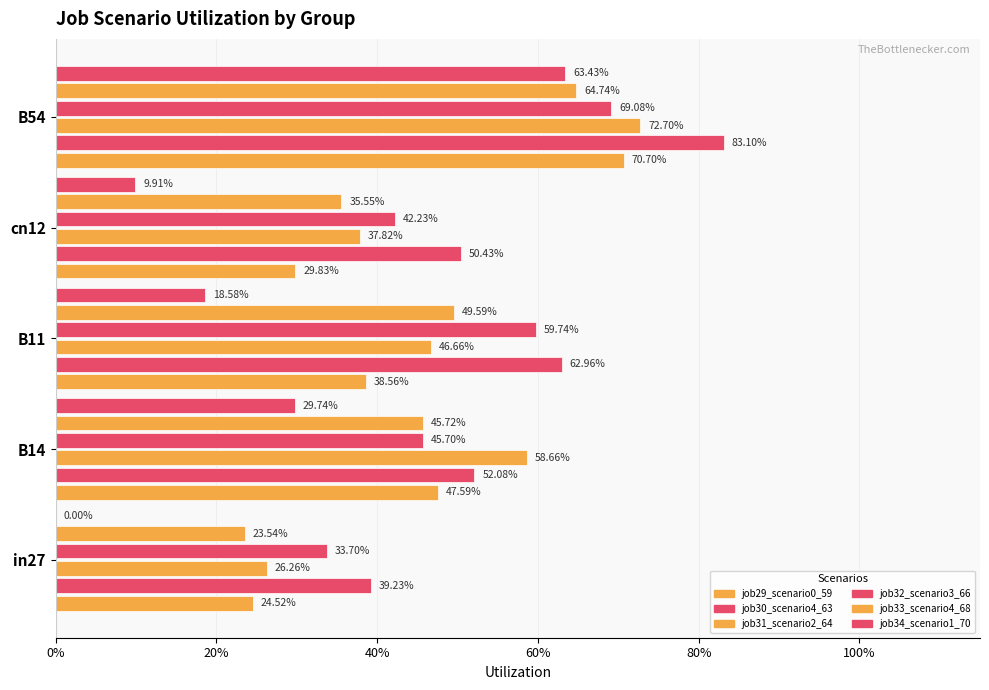

Rank the series at B54 from lowest to highest value.

job34_scenario1_70, job33_scenario4_68, job32_scenario3_66, job29_scenario0_59, job31_scenario2_64, job30_scenario4_63